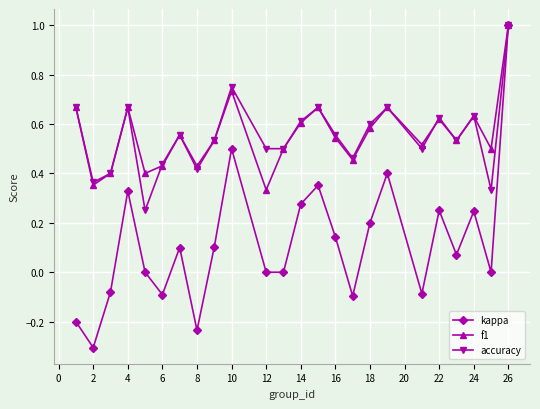

True or false: kappa has more than 1 interior local peaks.

True